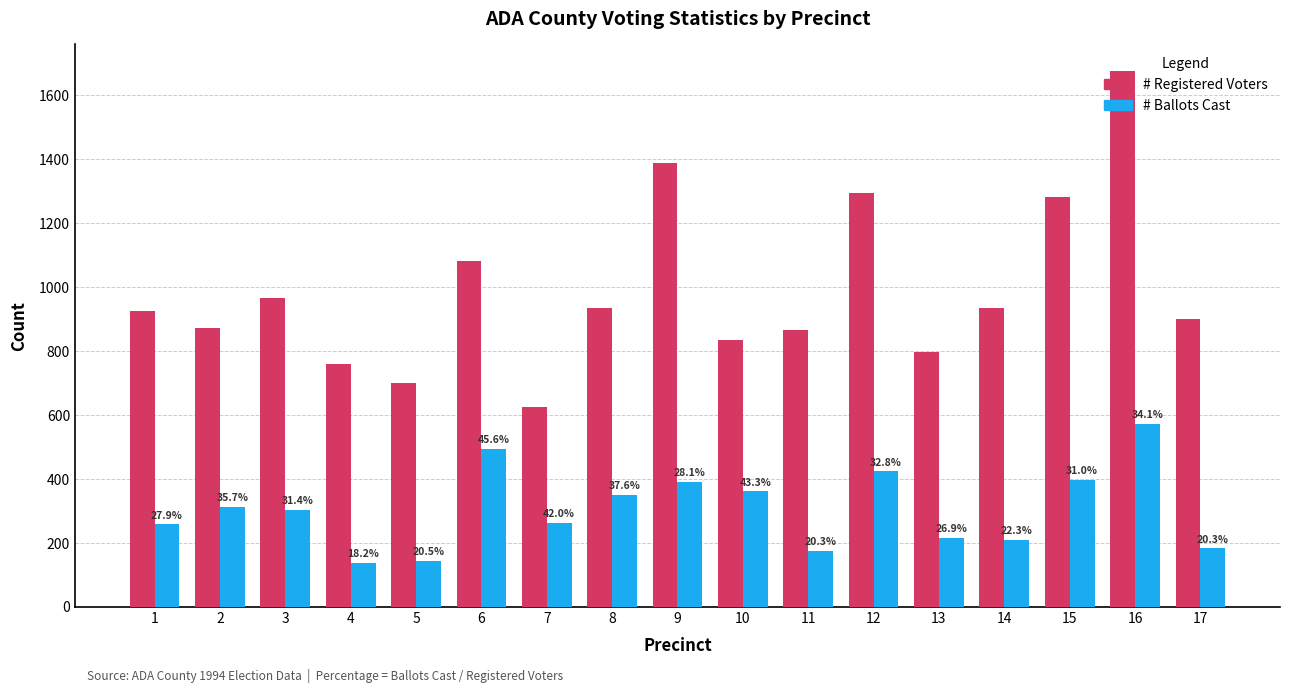

True or false: # Ballots Cast has a value of 459 at 3.

False